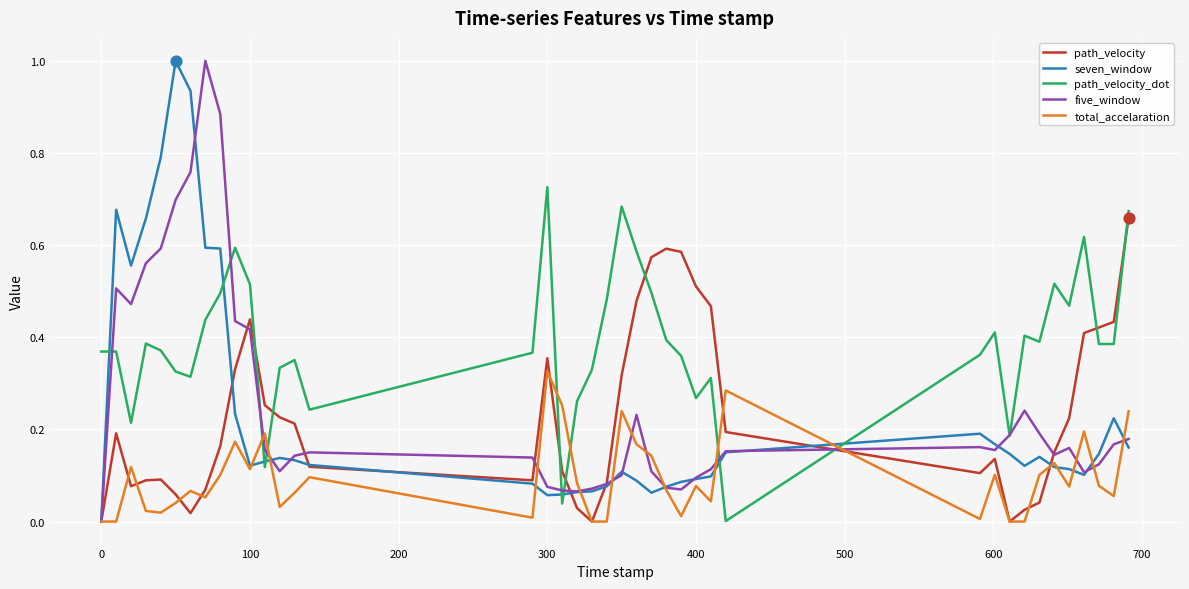

Which series has the largest total across all categories?

path_velocity_dot